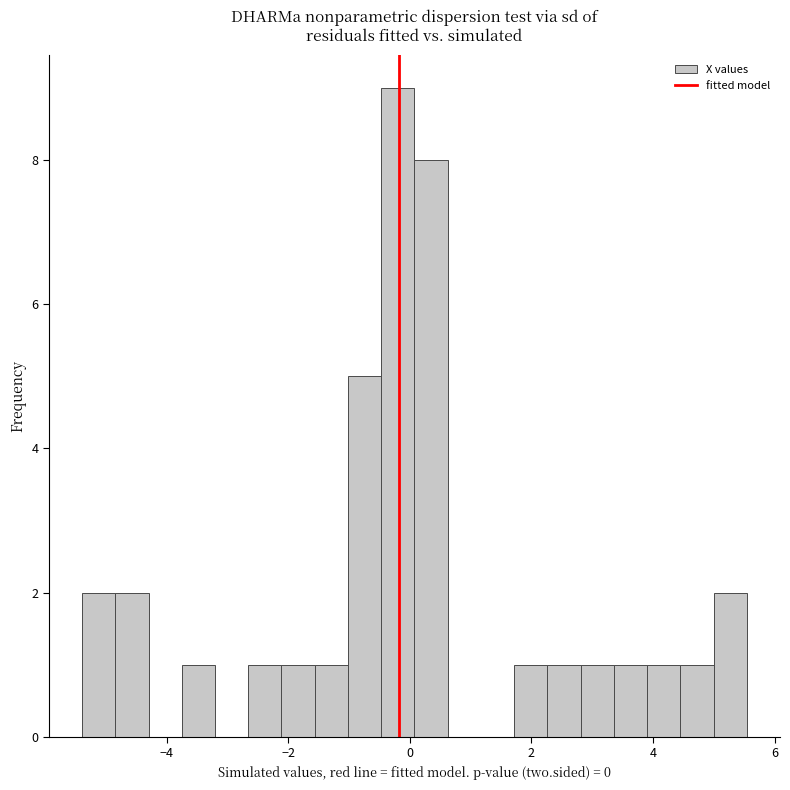

Read against the x-axis, roughly where is the centre of the tallest bar?

-0.2